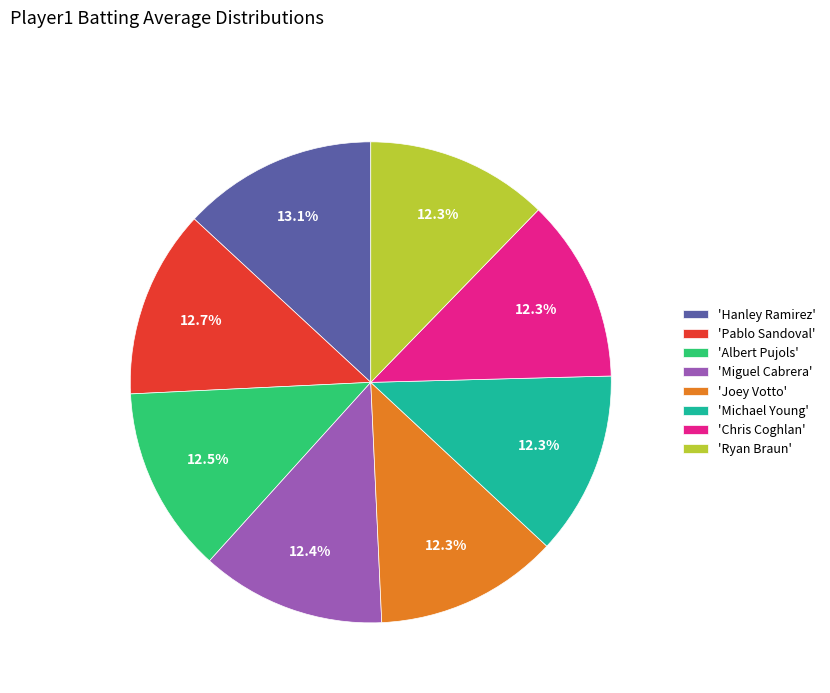

How many slices are in this pie chart?

8